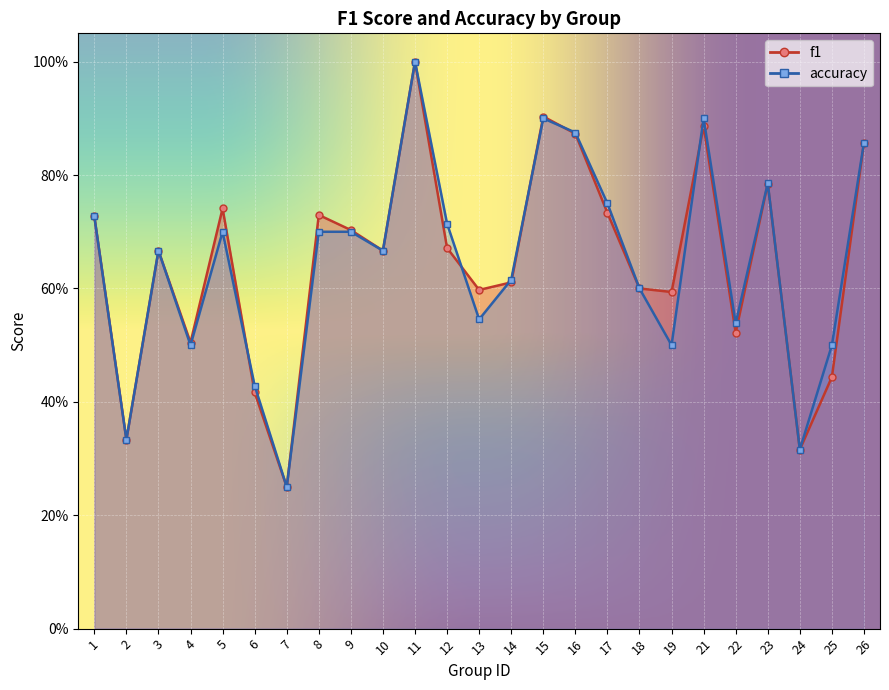

In f1, how many points are lower than both neighbors (excluding endpoints)?

8